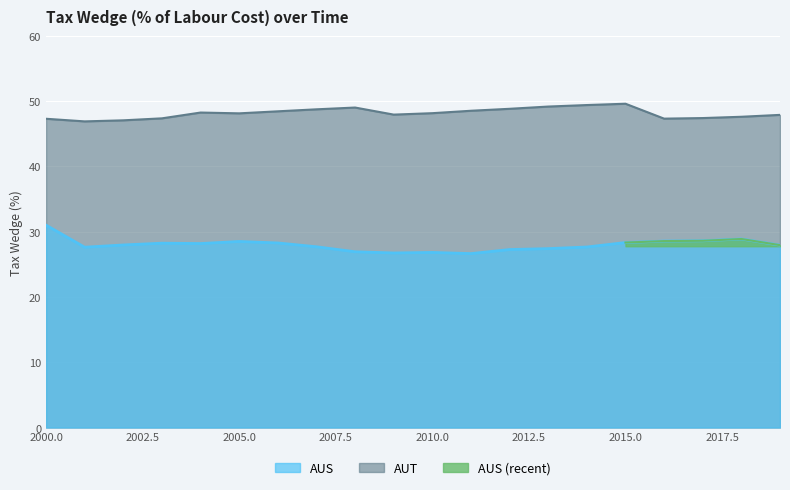

At which label does AUT first exceed 48?

2004